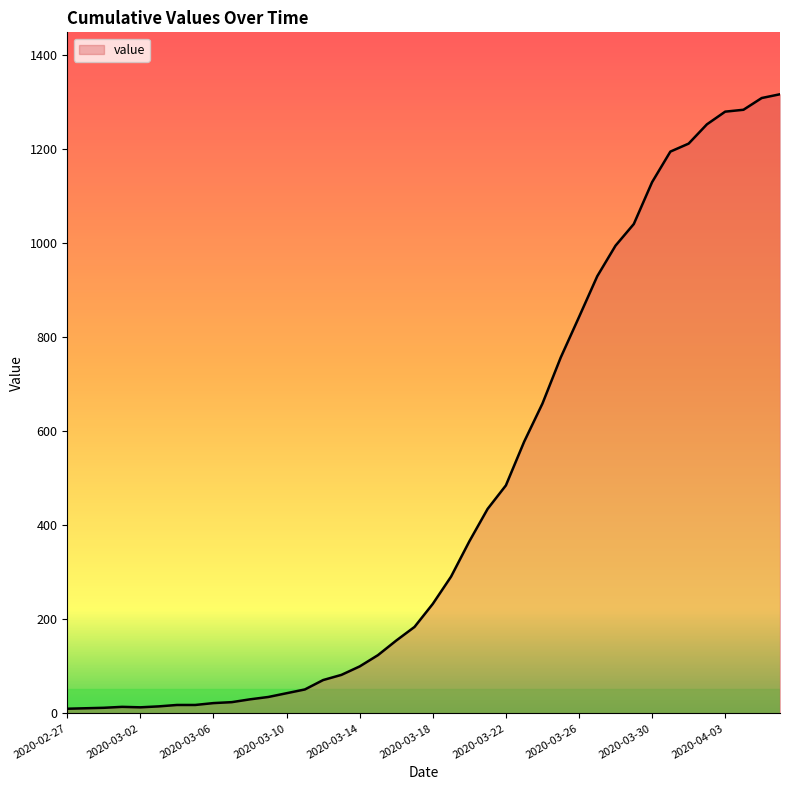

What is the greatest value displayed?

1317